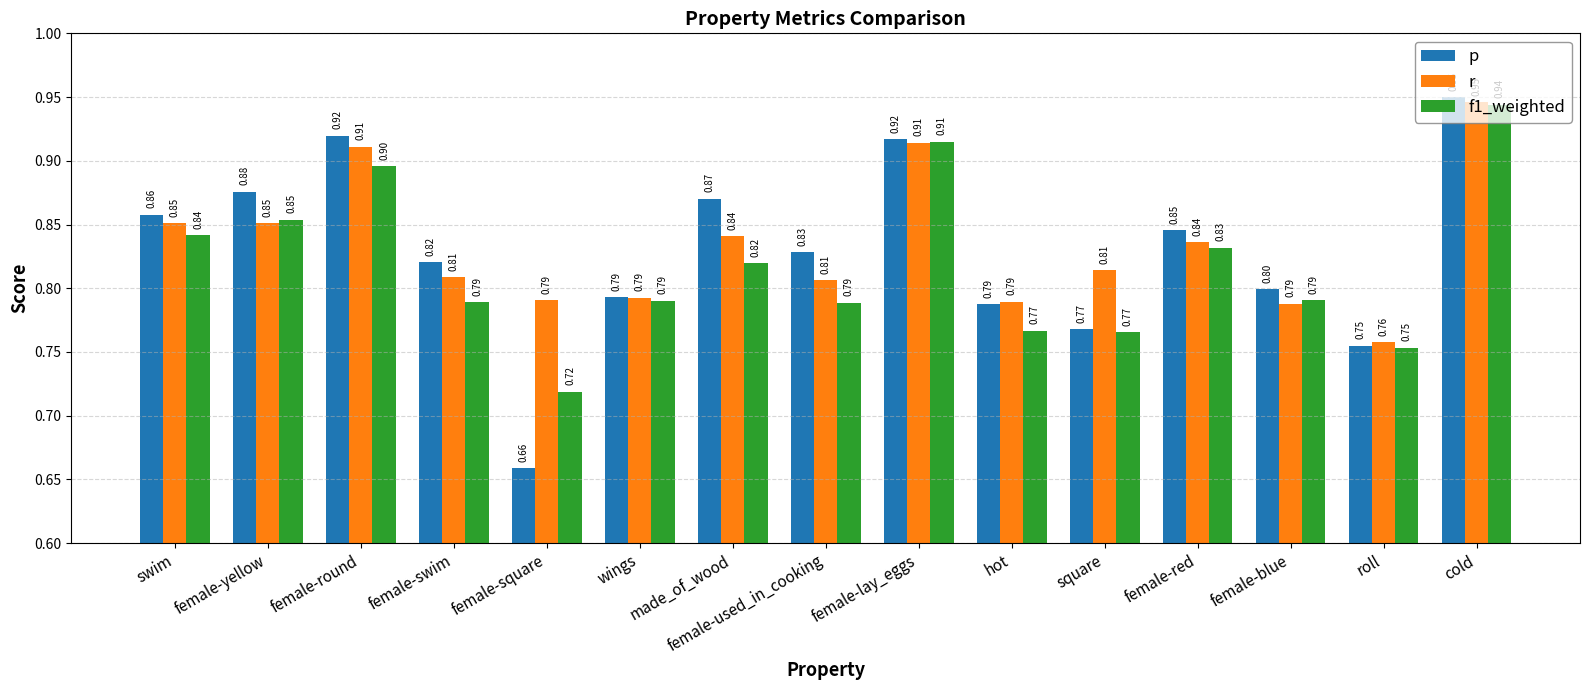

Which series changed the most between female-round and square?

p